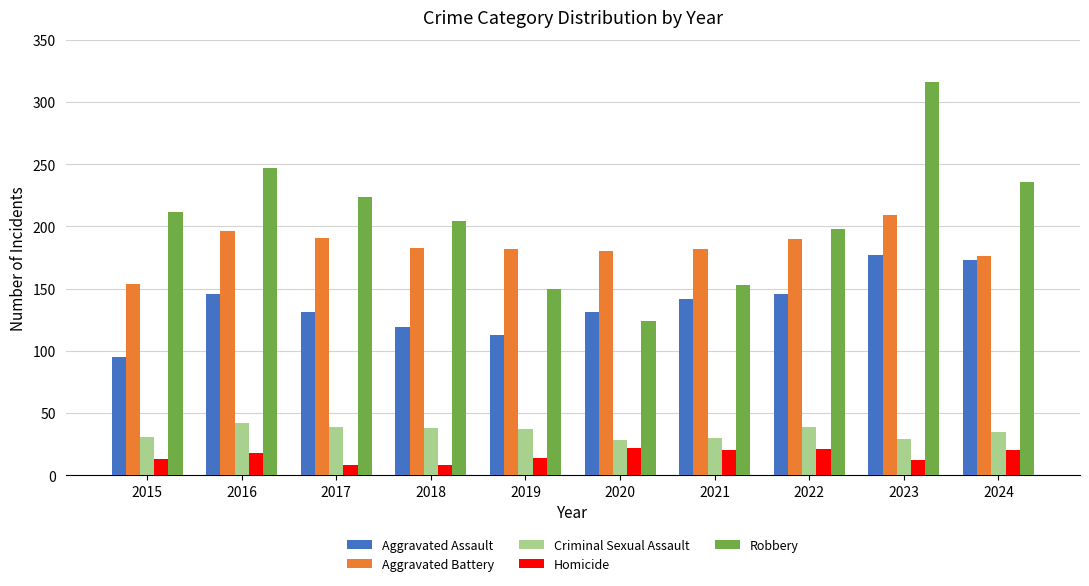

At how many categories does at least one series exceed 97?

10